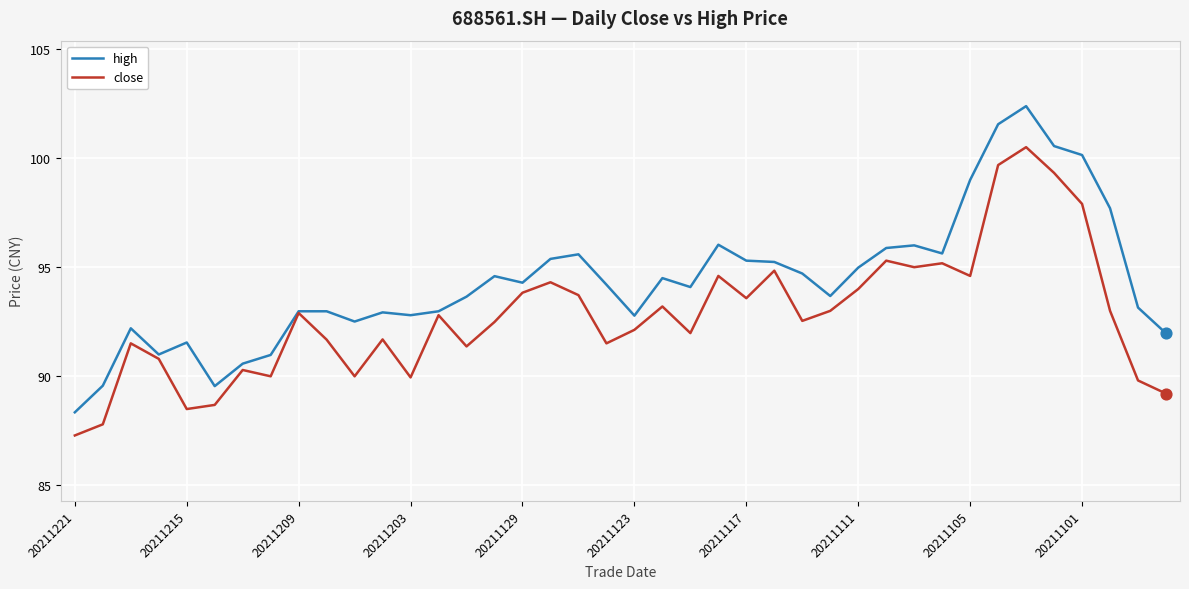

Which series has the largest total across all categories?

high